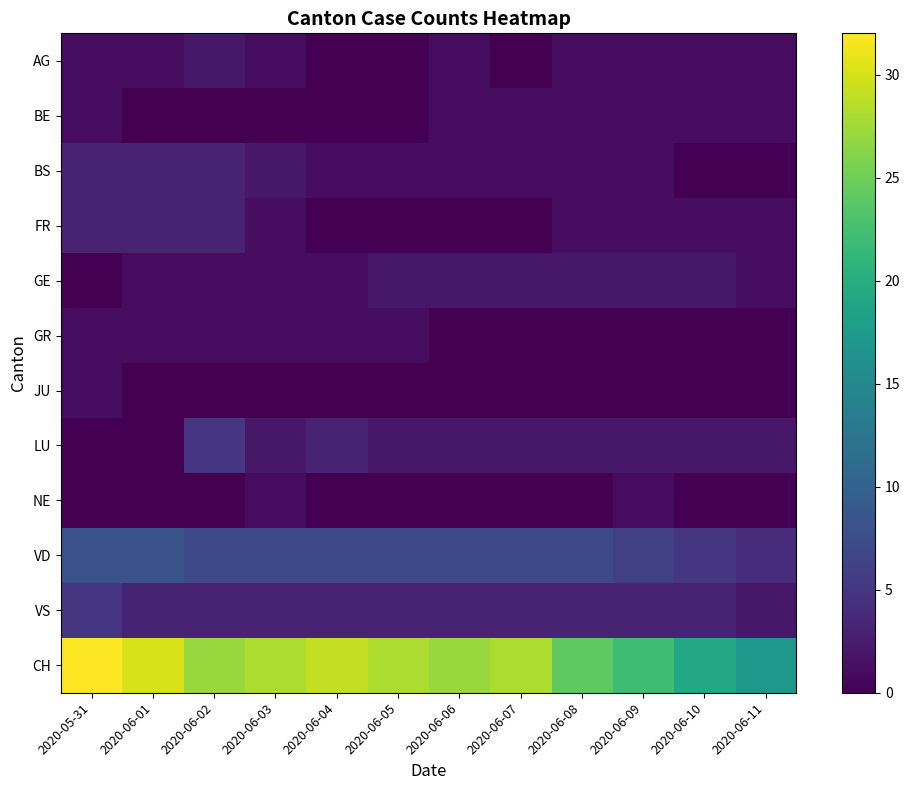

Reading left to right, transcribe all the data shown in this chart.

AG: 2020-05-31=1	2020-06-01=1	2020-06-02=2	2020-06-03=1	2020-06-04=0	2020-06-05=0	2020-06-06=1	2020-06-07=0	2020-06-08=1	2020-06-09=1	2020-06-10=1	2020-06-11=1
BE: 2020-05-31=1	2020-06-01=0	2020-06-02=0	2020-06-03=0	2020-06-04=0	2020-06-05=0	2020-06-06=1	2020-06-07=1	2020-06-08=1	2020-06-09=1	2020-06-10=1	2020-06-11=1
BS: 2020-05-31=3	2020-06-01=3	2020-06-02=3	2020-06-03=2	2020-06-04=1	2020-06-05=1	2020-06-06=1	2020-06-07=1	2020-06-08=1	2020-06-09=1	2020-06-10=0	2020-06-11=0
FR: 2020-05-31=3	2020-06-01=3	2020-06-02=3	2020-06-03=1	2020-06-04=0	2020-06-05=0	2020-06-06=0	2020-06-07=0	2020-06-08=1	2020-06-09=1	2020-06-10=1	2020-06-11=1
GE: 2020-05-31=0	2020-06-01=1	2020-06-02=1	2020-06-03=1	2020-06-04=1	2020-06-05=2	2020-06-06=2	2020-06-07=2	2020-06-08=2	2020-06-09=2	2020-06-10=2	2020-06-11=1
GR: 2020-05-31=1	2020-06-01=1	2020-06-02=1	2020-06-03=1	2020-06-04=1	2020-06-05=1	2020-06-06=0	2020-06-07=0	2020-06-08=0	2020-06-09=0	2020-06-10=0	2020-06-11=0
JU: 2020-05-31=1	2020-06-01=0	2020-06-02=0	2020-06-03=0	2020-06-04=0	2020-06-05=0	2020-06-06=0	2020-06-07=0	2020-06-08=0	2020-06-09=0	2020-06-10=0	2020-06-11=0
LU: 2020-05-31=0	2020-06-01=0	2020-06-02=5	2020-06-03=2	2020-06-04=3	2020-06-05=2	2020-06-06=2	2020-06-07=2	2020-06-08=2	2020-06-09=2	2020-06-10=2	2020-06-11=2
NE: 2020-05-31=0	2020-06-01=0	2020-06-02=0	2020-06-03=1	2020-06-04=0	2020-06-05=0	2020-06-06=0	2020-06-07=0	2020-06-08=0	2020-06-09=1	2020-06-10=0	2020-06-11=0
VD: 2020-05-31=8	2020-06-01=8	2020-06-02=7	2020-06-03=7	2020-06-04=7	2020-06-05=7	2020-06-06=7	2020-06-07=7	2020-06-08=7	2020-06-09=6	2020-06-10=5	2020-06-11=4
VS: 2020-05-31=5	2020-06-01=3	2020-06-02=3	2020-06-03=3	2020-06-04=3	2020-06-05=3	2020-06-06=3	2020-06-07=3	2020-06-08=3	2020-06-09=3	2020-06-10=3	2020-06-11=2
CH: 2020-05-31=32	2020-06-01=30	2020-06-02=27	2020-06-03=28	2020-06-04=29	2020-06-05=28	2020-06-06=27	2020-06-07=28	2020-06-08=24	2020-06-09=22	2020-06-10=19	2020-06-11=17